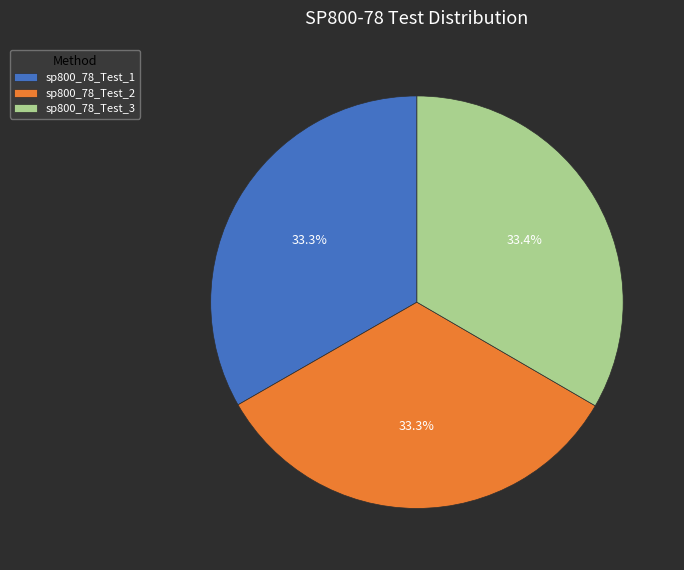

What is the ratio of the value at sp800_78_Test_1 to the value at sp800_78_Test_2?

1.0